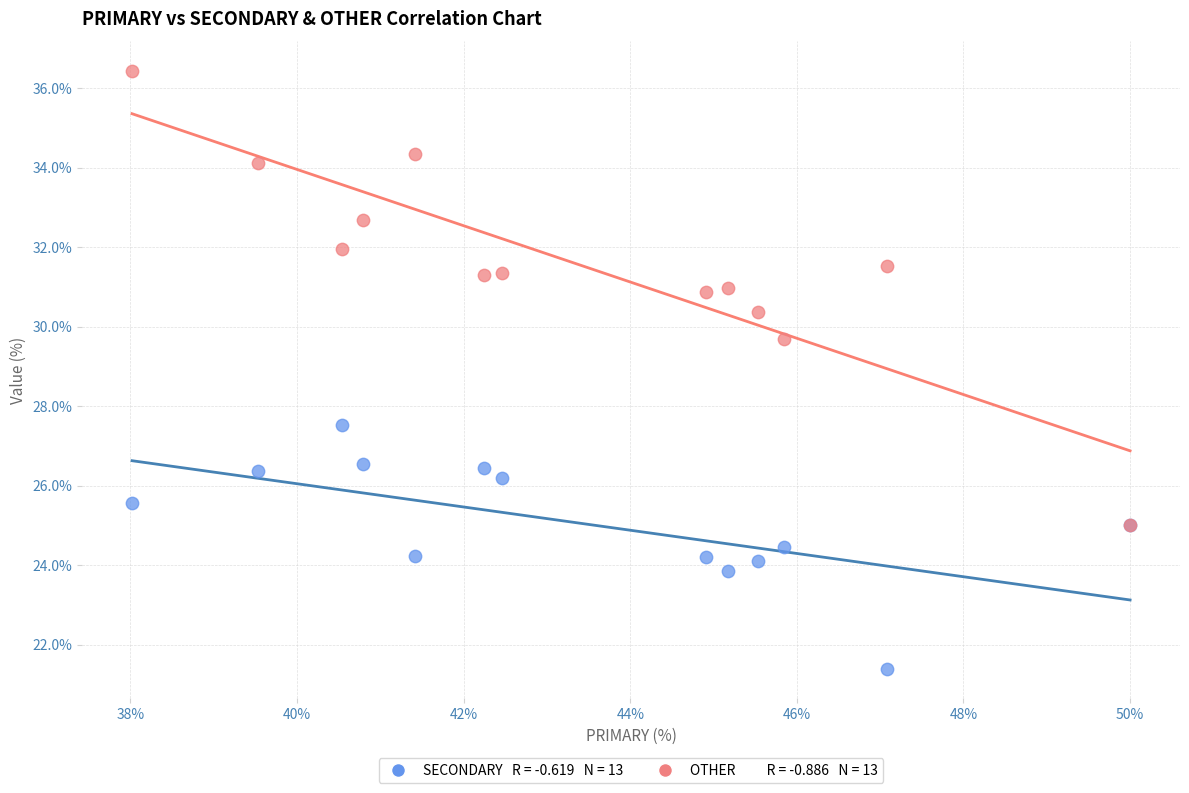

Across all series, what Y value is closest to 28?

27.5